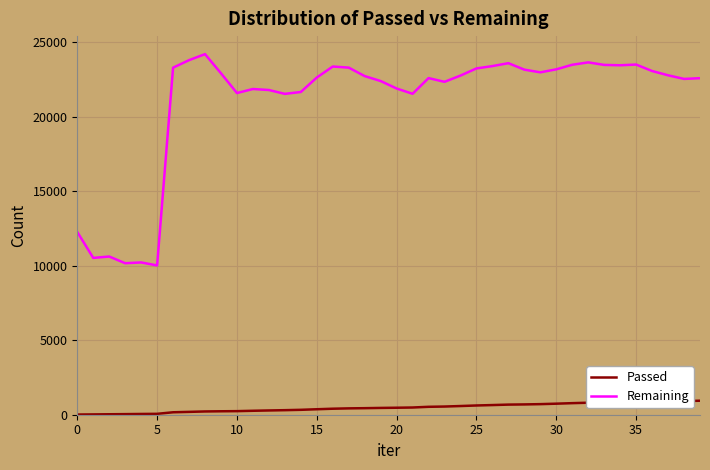

Rank the series by their maximum value, from lowest to highest.

Passed, Remaining